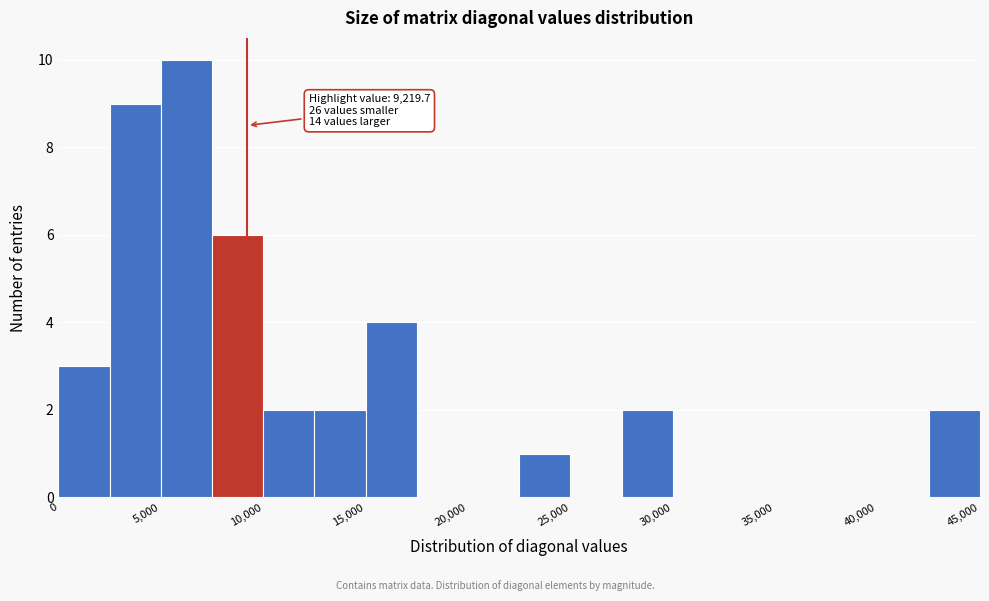

Over which range of the x-axis is the bar tallest?

5000 to 7500